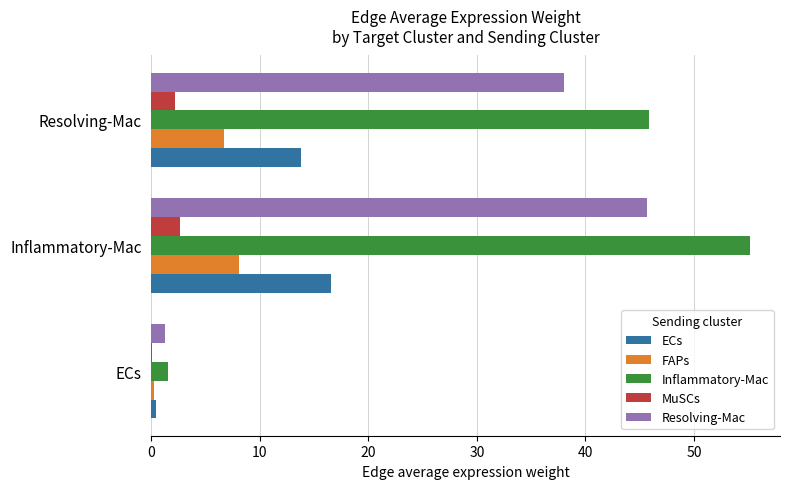

Which label corresponds to the largest value in the chart?

Inflammatory-Mac